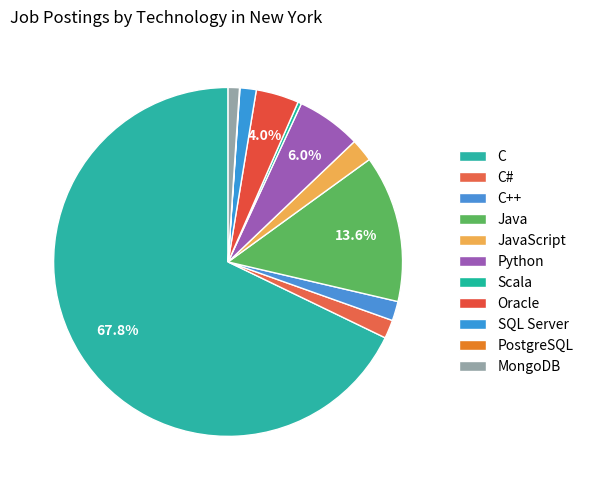

To the nearest percent, what is the average slice percentage?

9%